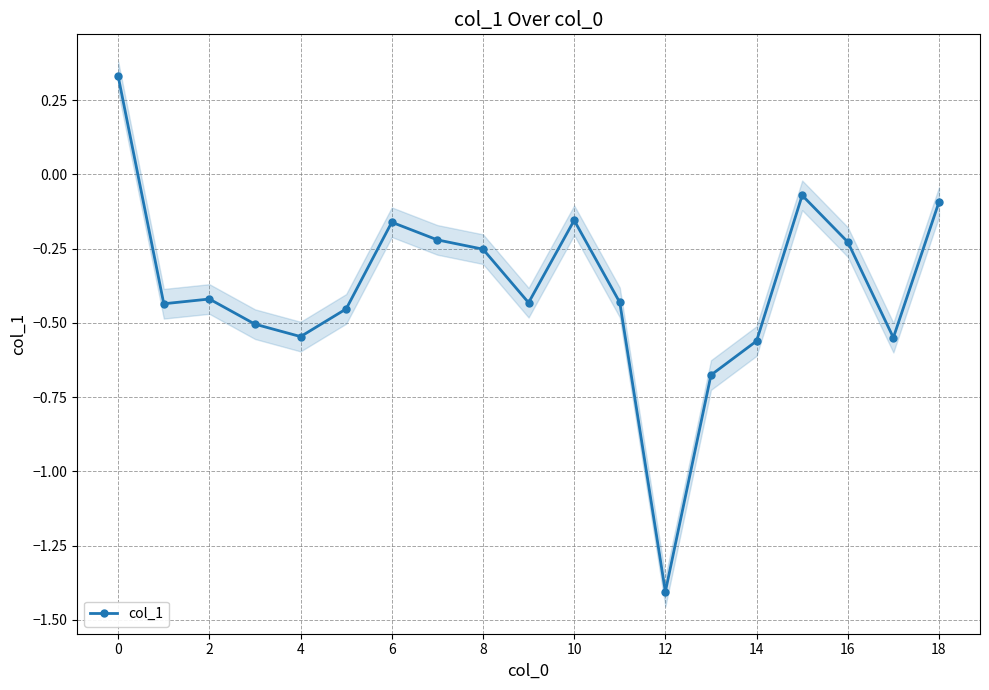

Where is the data nearest to the value 0?

15